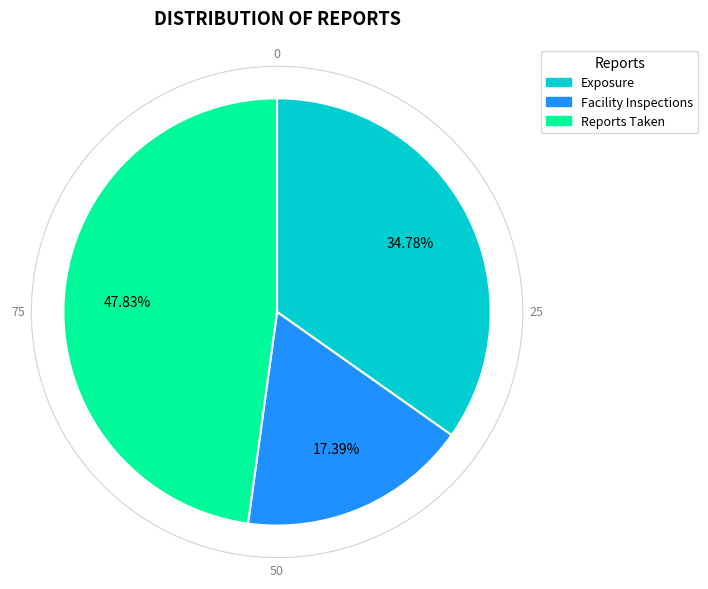

To the nearest percent, what portion does Reports Taken represent?

48%